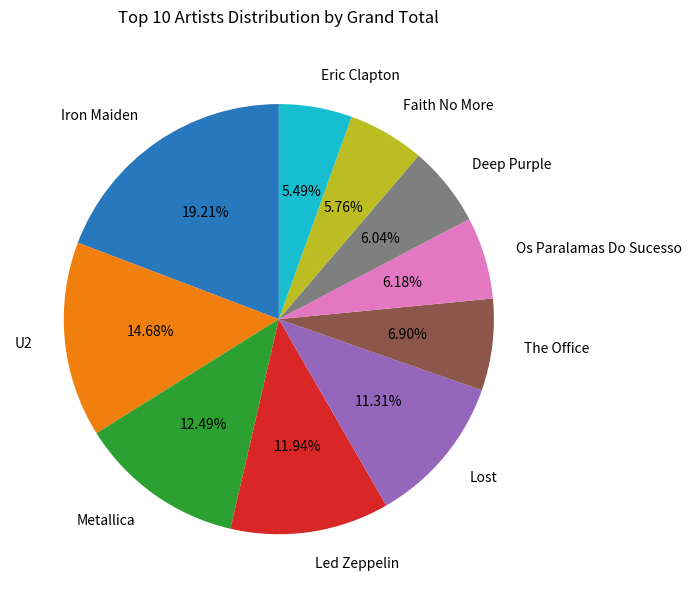

How much of the chart is everything except Os Paralamas Do Sucesso?

93.8%